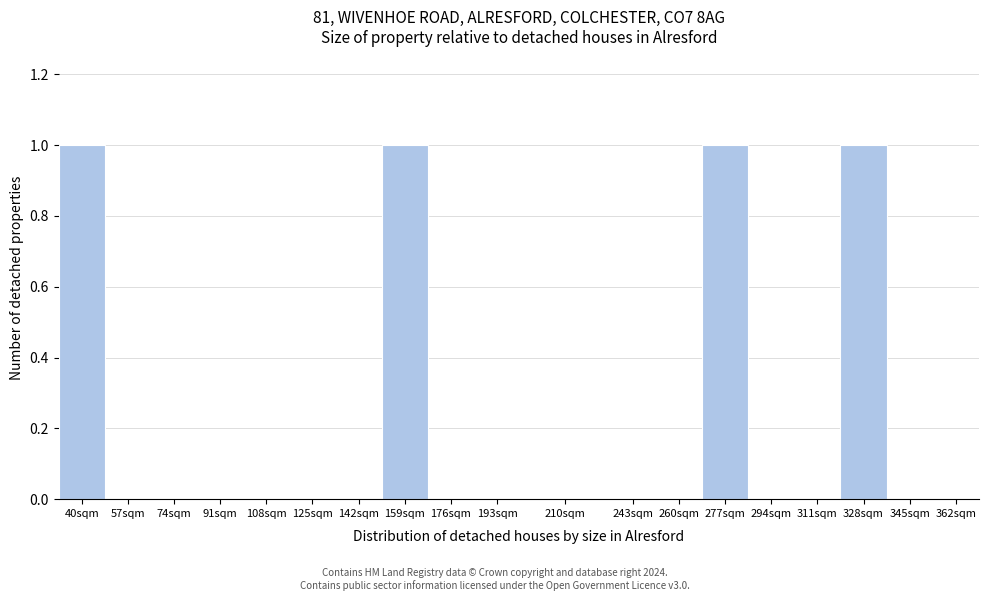

Reading right to left, what are all the values shown in this chart?

362sqm=0	345sqm=0	328sqm=1	311sqm=0	294sqm=0	277sqm=1	260sqm=0	243sqm=0	210sqm=0	193sqm=0	176sqm=0	159sqm=1	142sqm=0	125sqm=0	108sqm=0	91sqm=0	74sqm=0	57sqm=0	40sqm=1